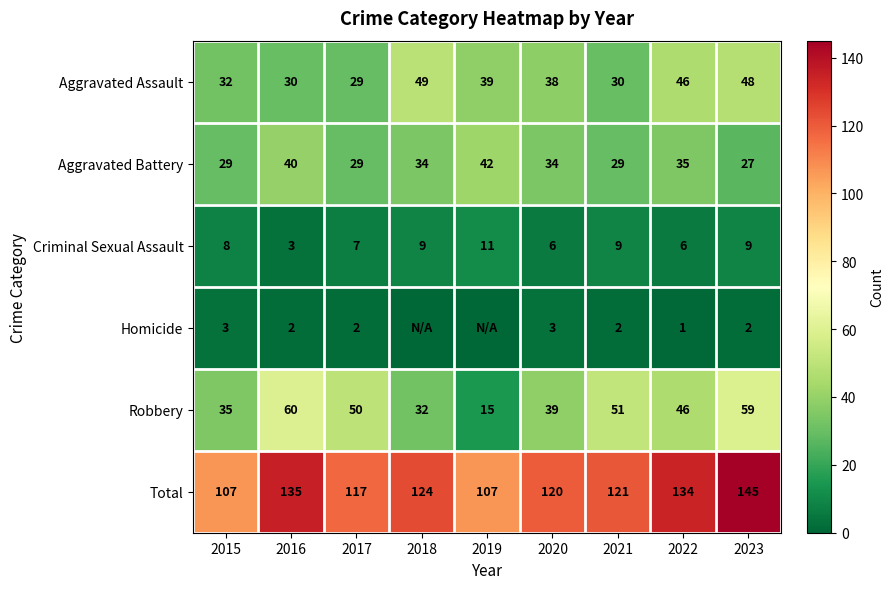

Which category has the lowest value across all series?

2018